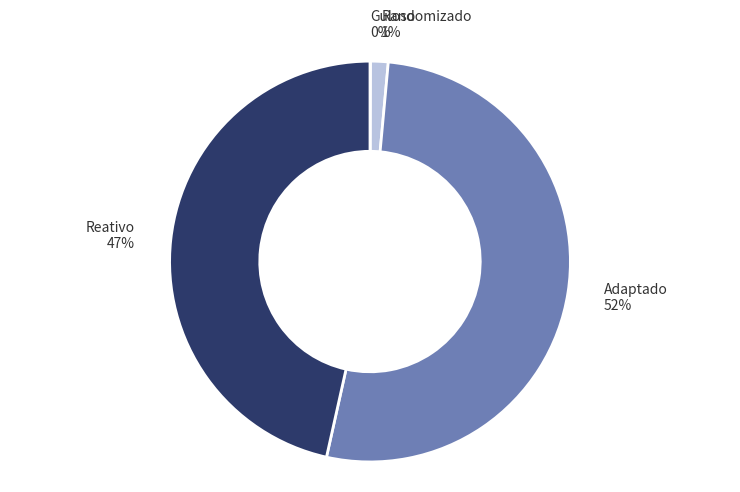

Which category has the biggest portion of the pie?

Adaptado